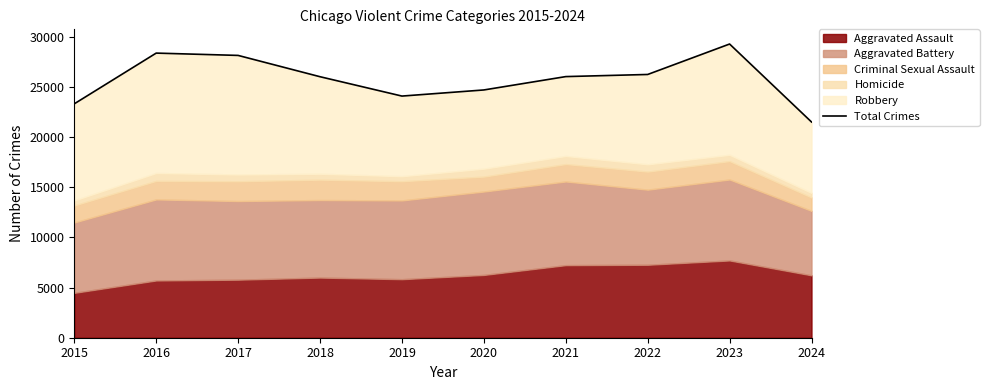

List the labels in order of value, smallest first.

2024, 2015, 2019, 2020, 2018, 2021, 2022, 2017, 2016, 2023